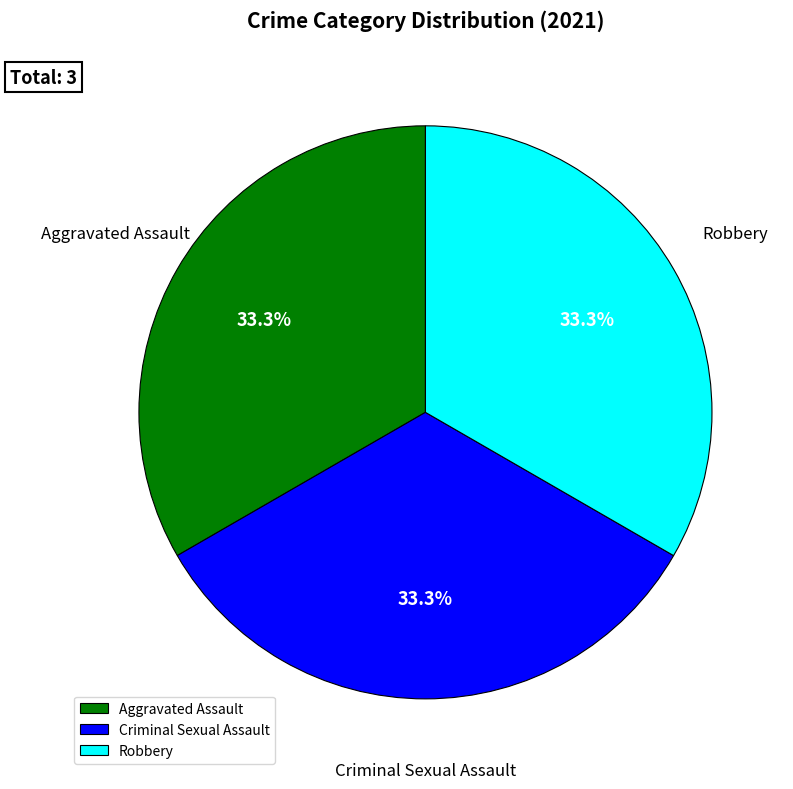

Approximately how many times larger is the value at Aggravated Assault compared to Criminal Sexual Assault?

1.0